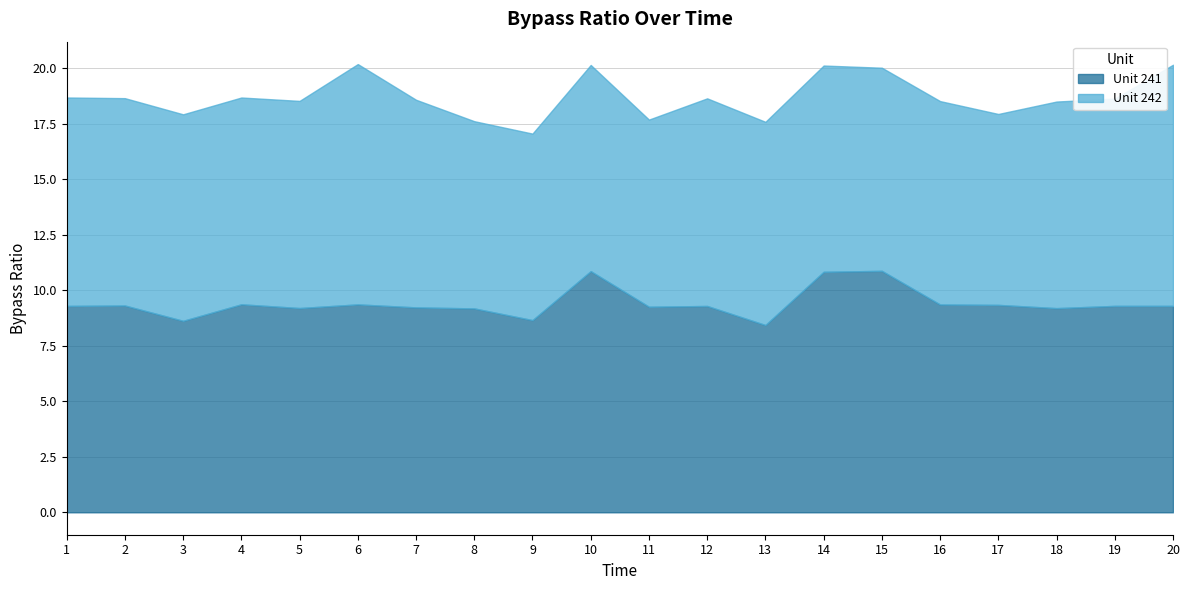

Which series has the largest total across all categories?

Unit 241